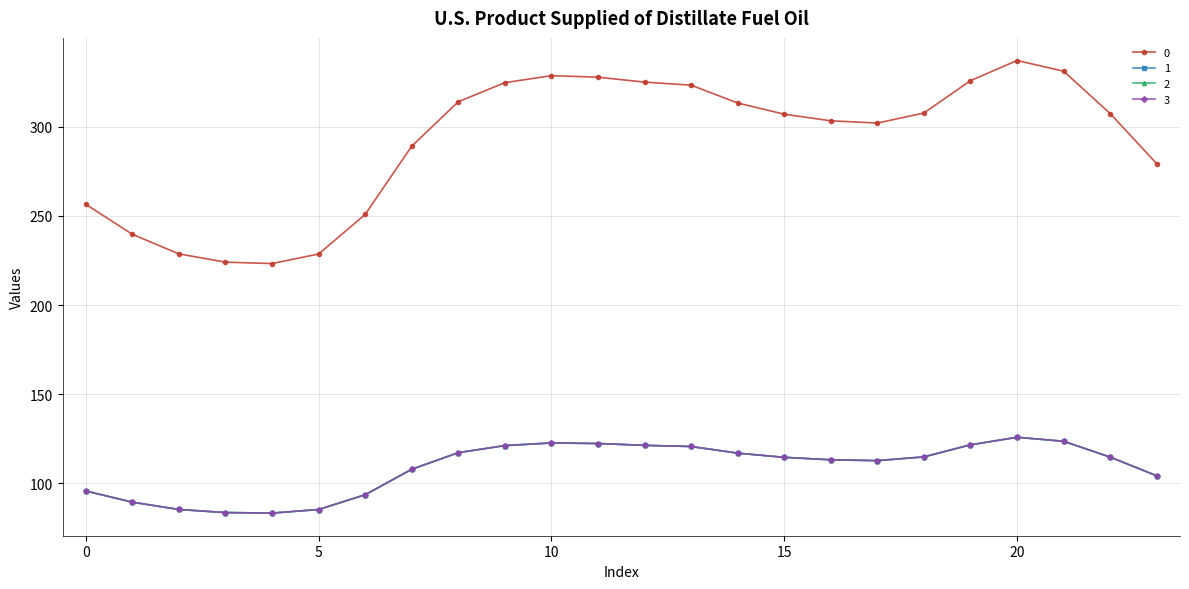

What is the value of the 2 point at the 21st from the left?

125.9